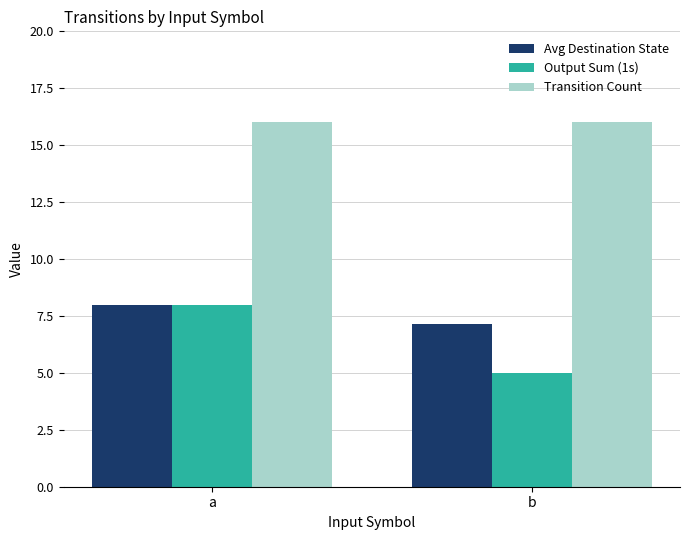

Is the value of Output Sum (1s) at a greater than the value of Transition Count at a?

No